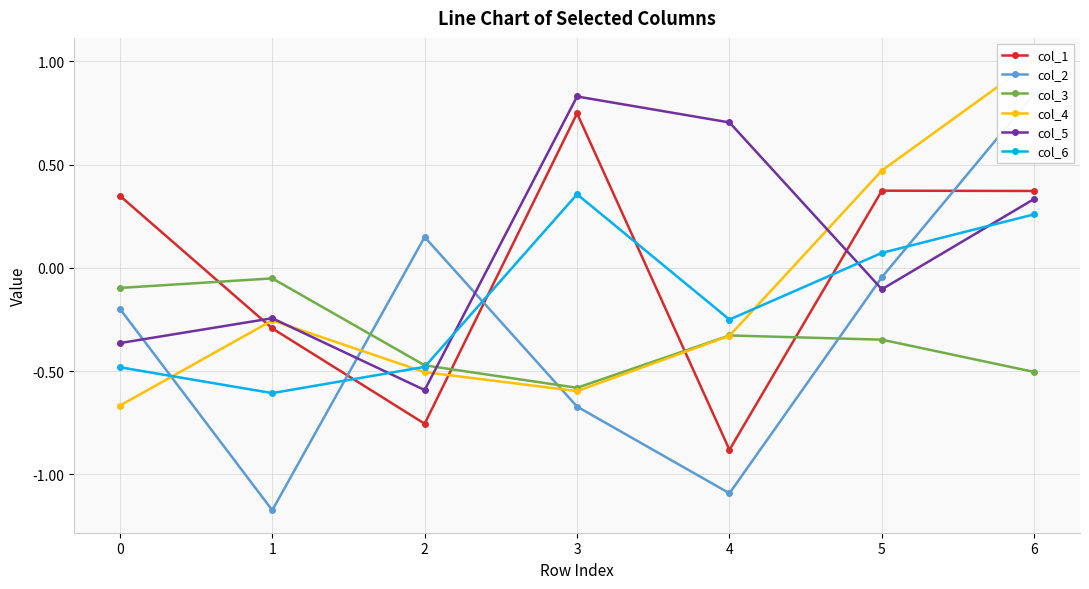

True or false: col_3 has a value of -0.1 at 0.

True